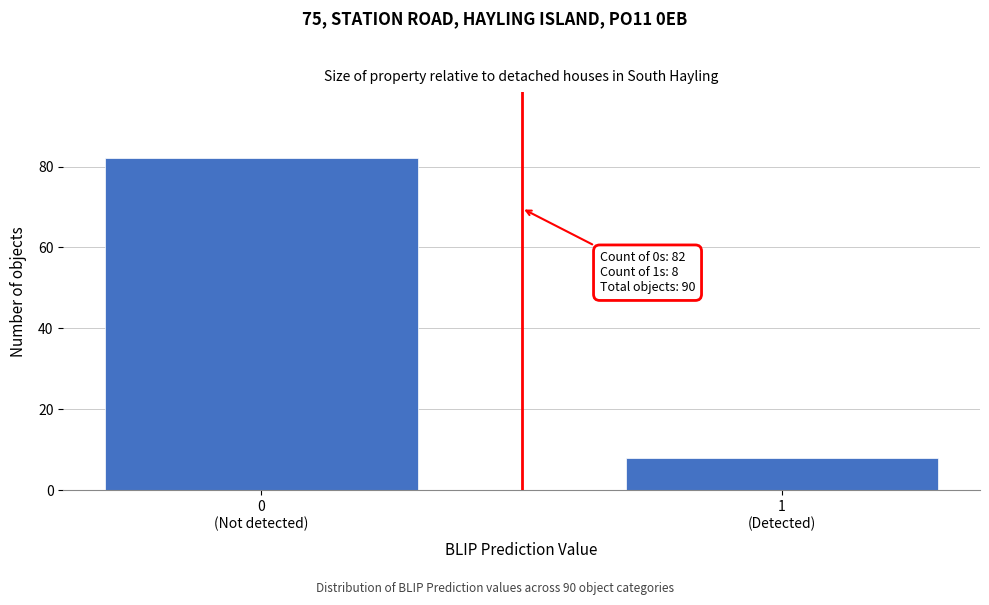

Reading left to right, list all the values displayed in this chart.

82	8